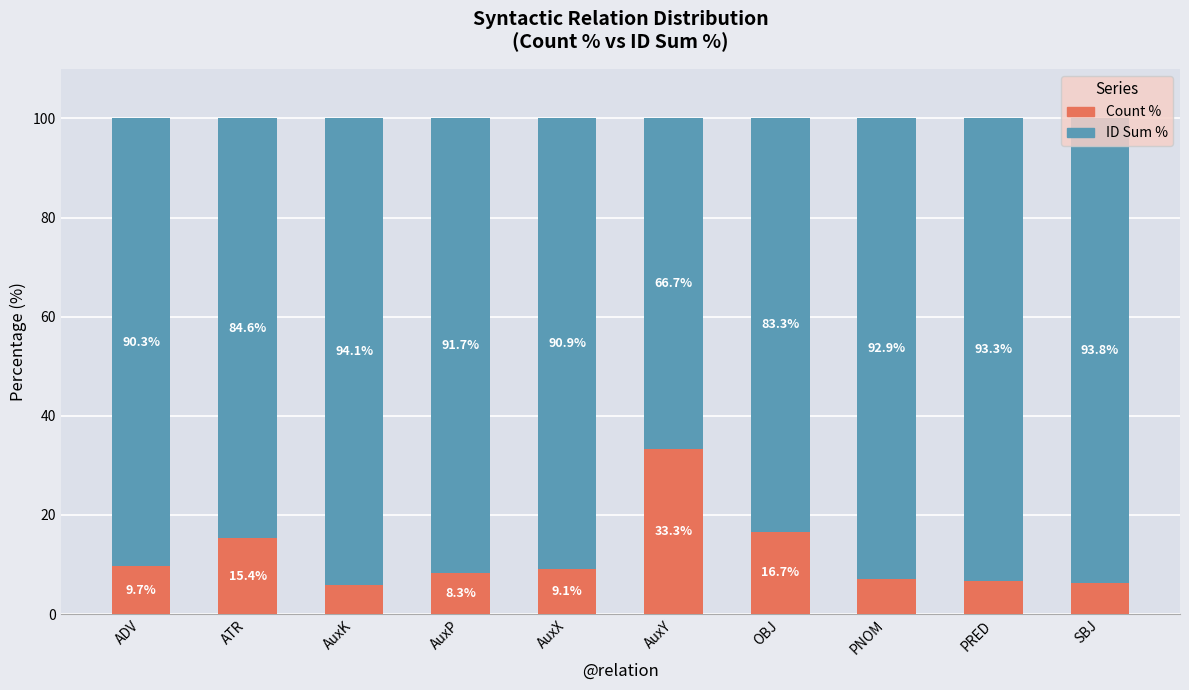

At which label does Count % first exceed 9?

ADV